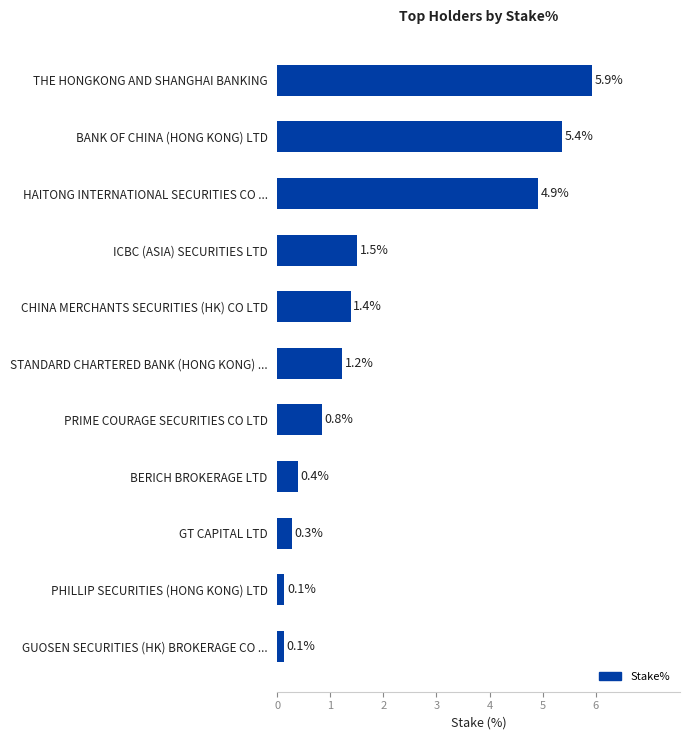

How many data points are above 1?

6